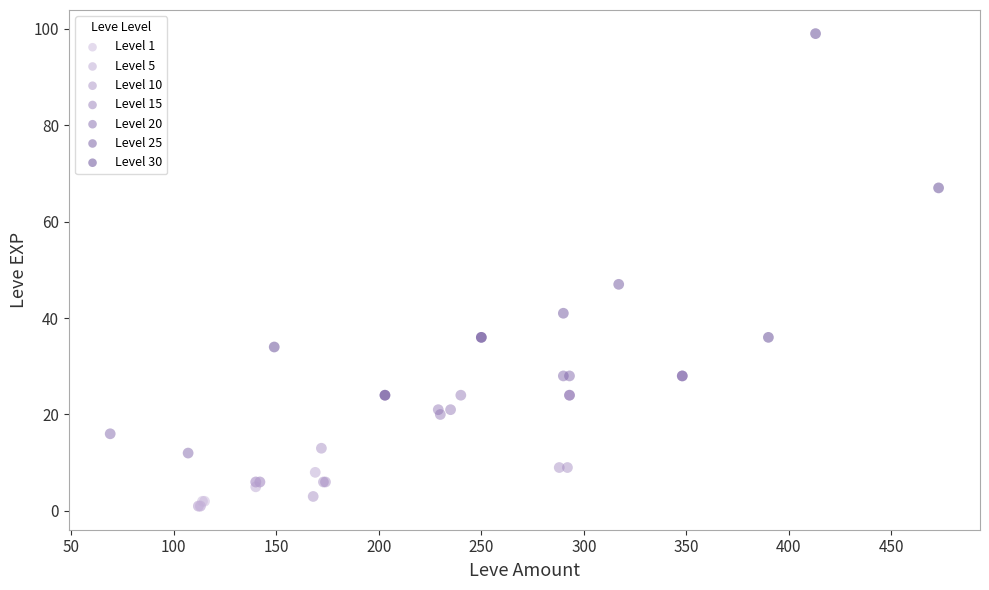

Which series has the widest spread of Y values?

Level 30